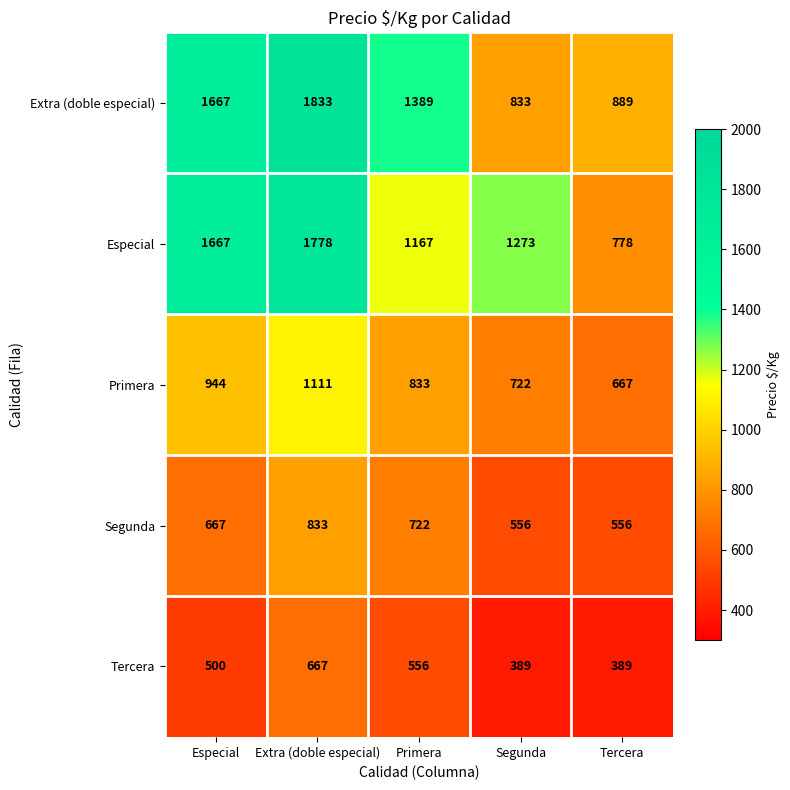

What is the spread (max minus min) of values at Extra (doble especial)?

1166